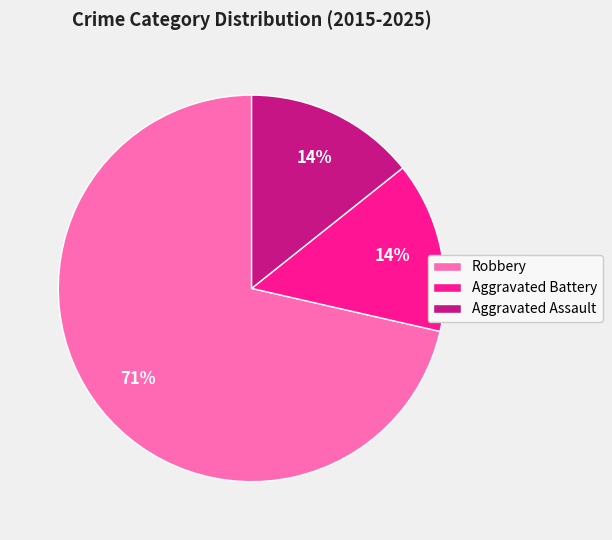

Which slice is the largest?

Robbery